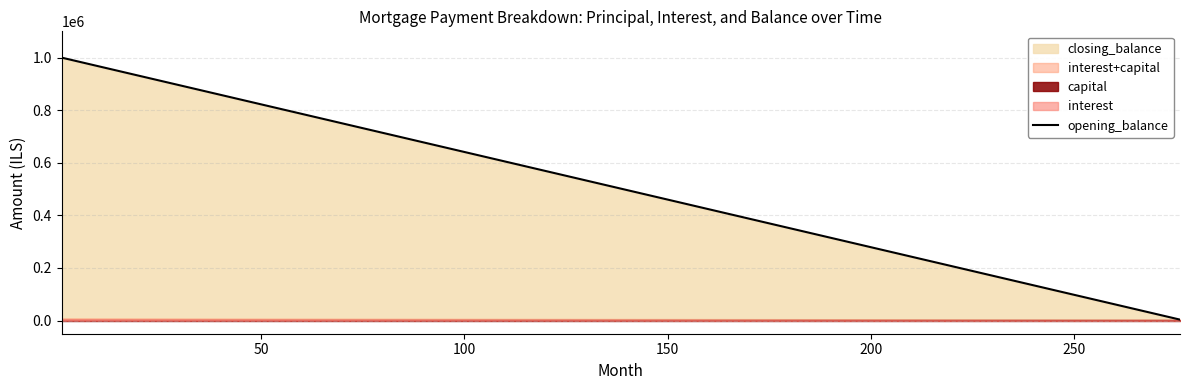

True or false: closing_balance has more than 0 points higher than both neighbors.

False